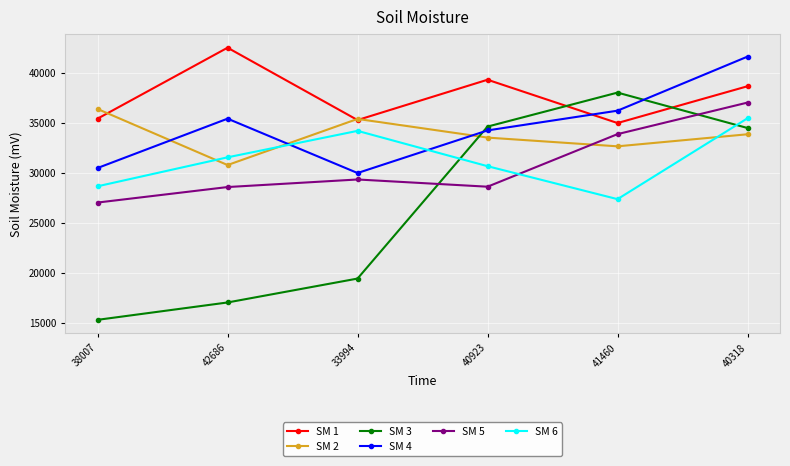

What is the difference between the maximum and minimum values in the SM 3 series?

22798